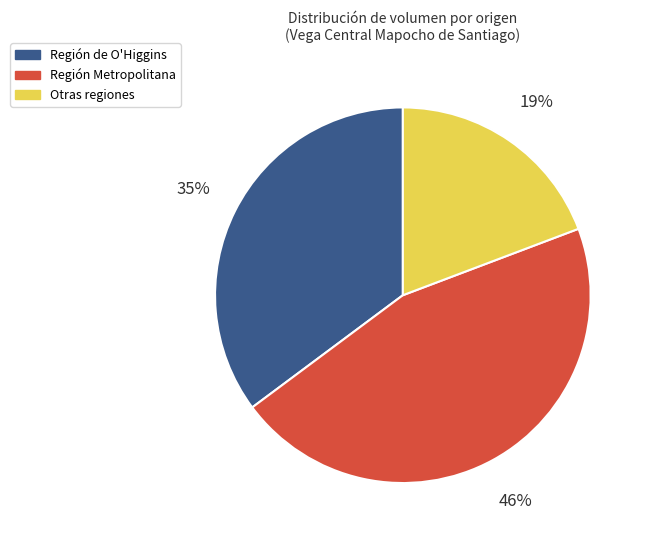

Which slice is the smallest?

Otras regiones